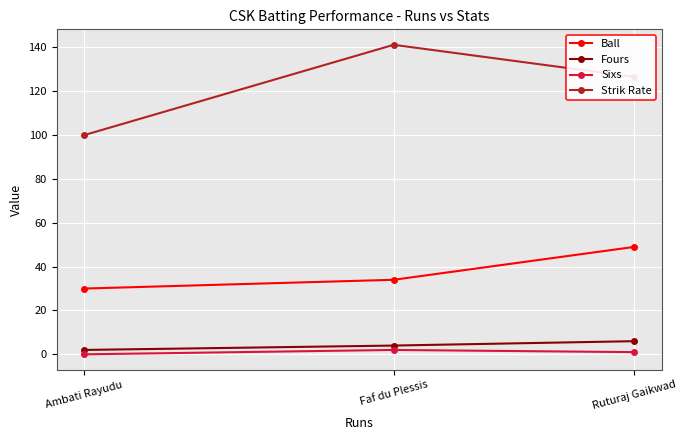

How many Ball values are between 30 and 49?

3